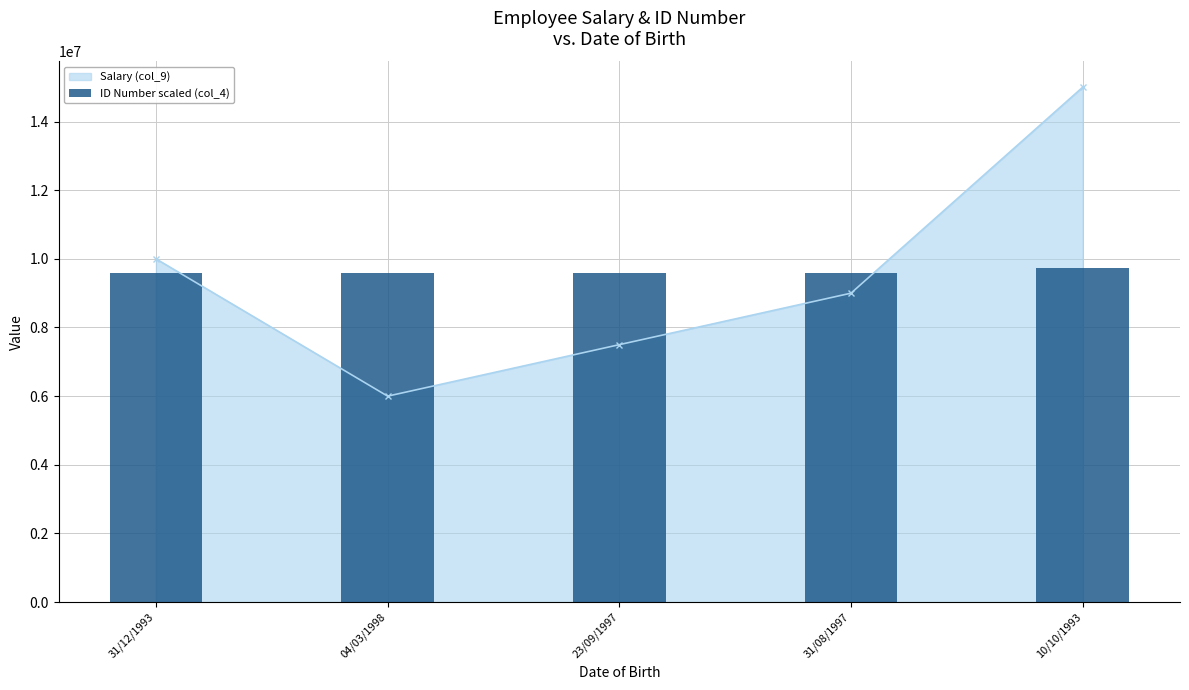

Which has a higher value, 23/09/1997 or 10/10/1993?

10/10/1993